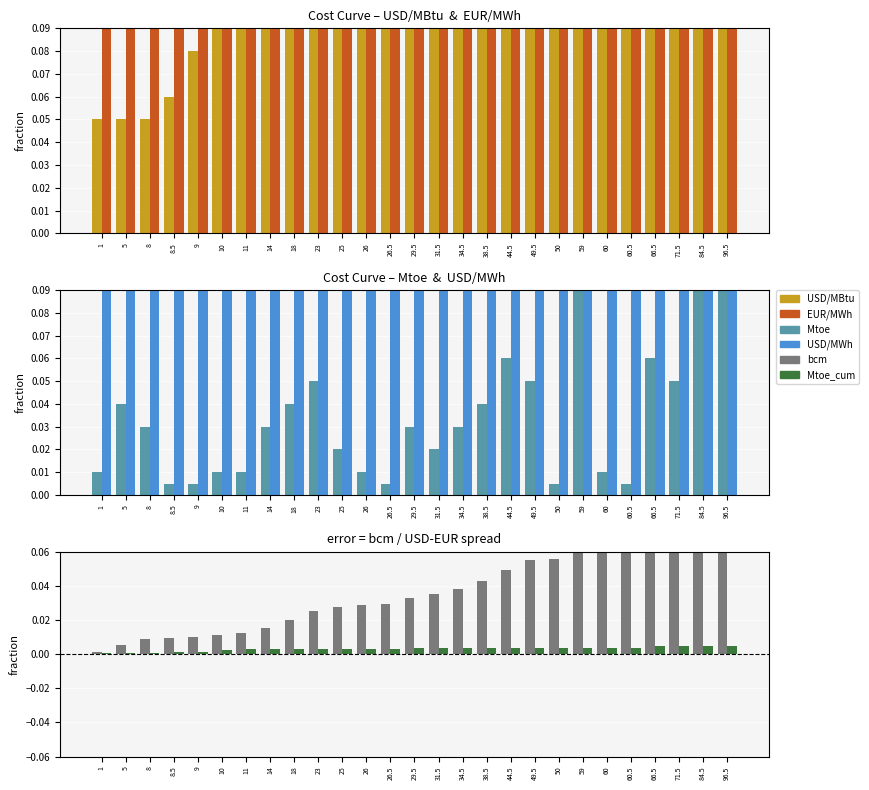

What is the sum of all USD/MBtu values?

5.1